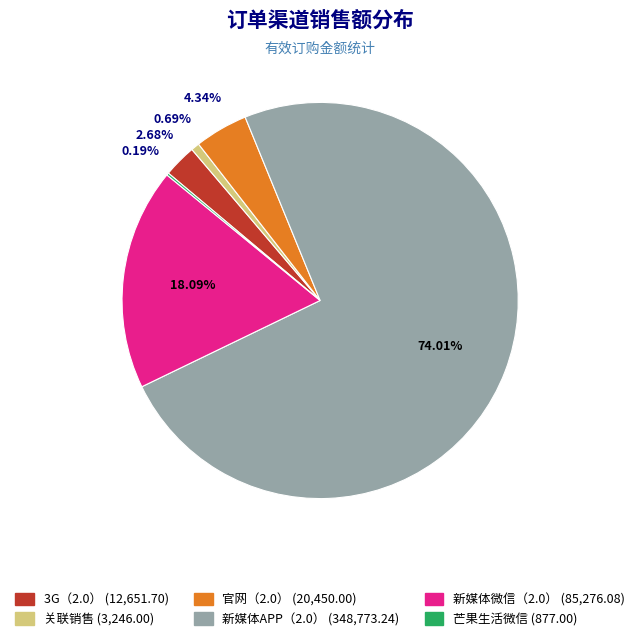

Which slice represents more than half of the pie?

新媒体APP（2.0）